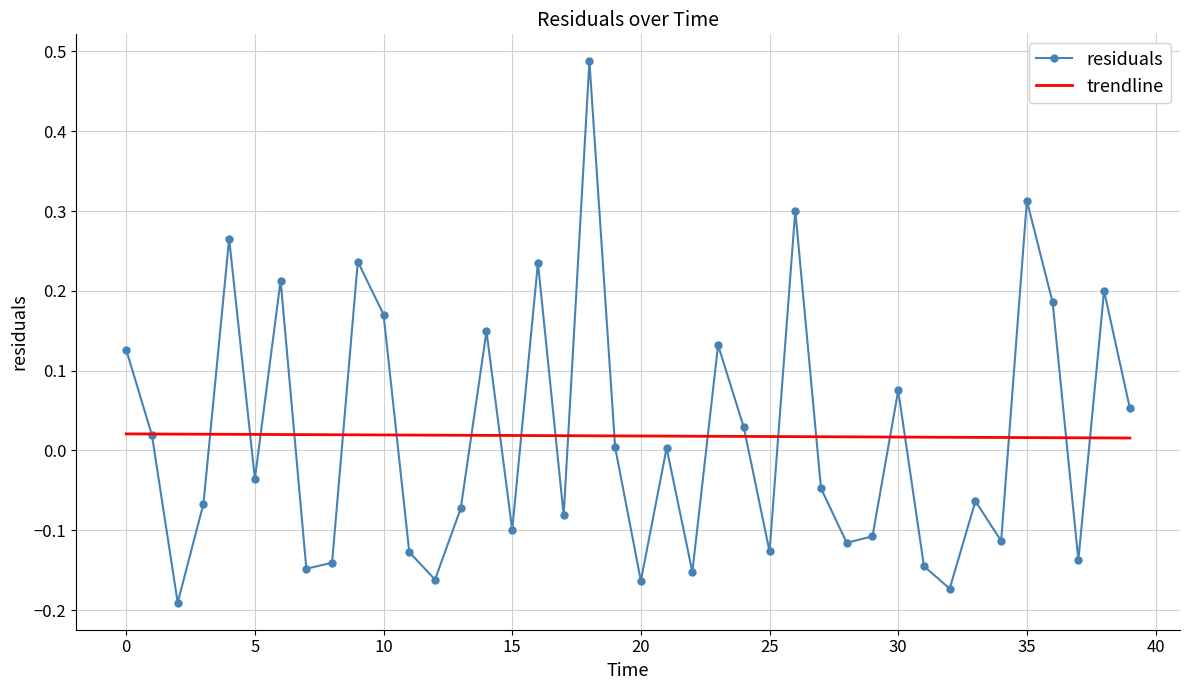

Which series has the widest spread of values?

residuals